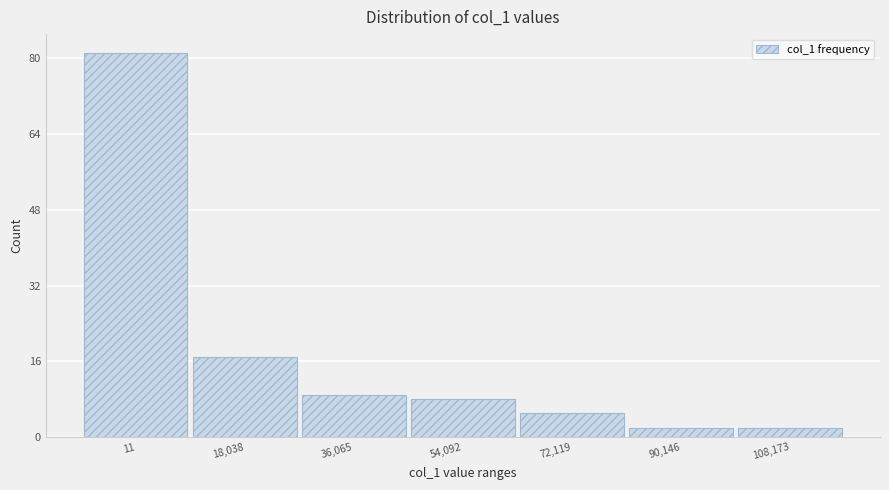

Reading left to right, extract all data points from this chart.

81	17	9	8	5	2	2